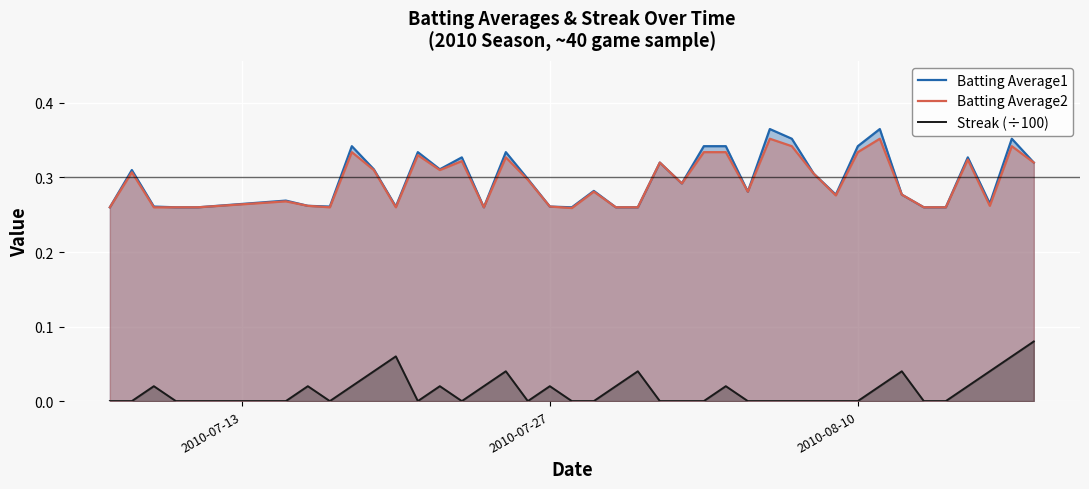

Which series has the widest spread of values?

Batting Average1